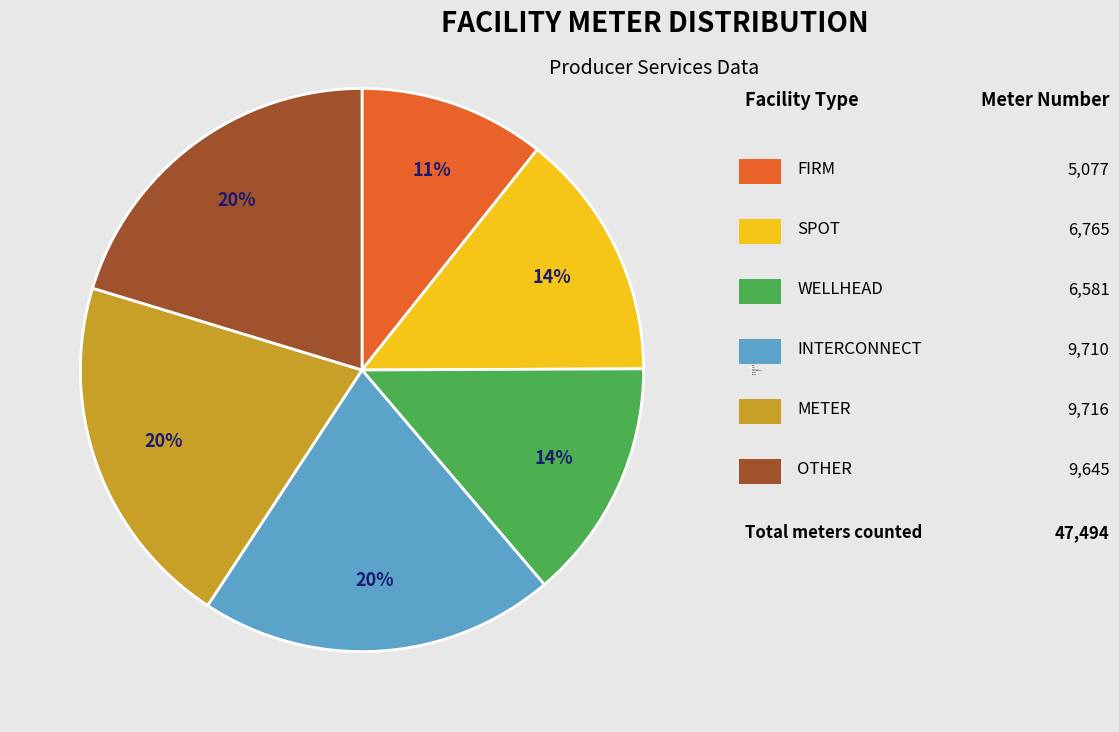

Which slice is the smallest?

FIRM